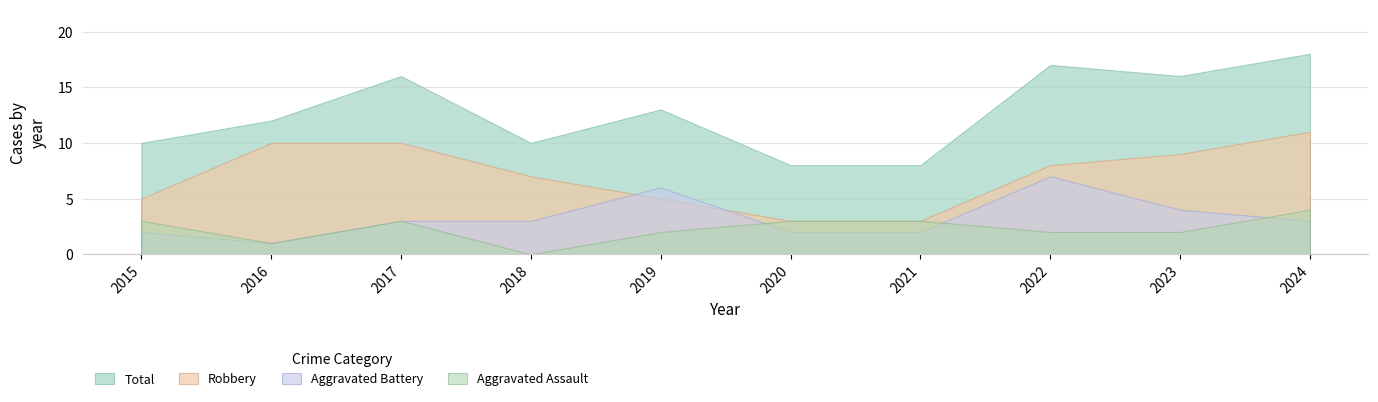

How many distinct data groups are displayed?

4